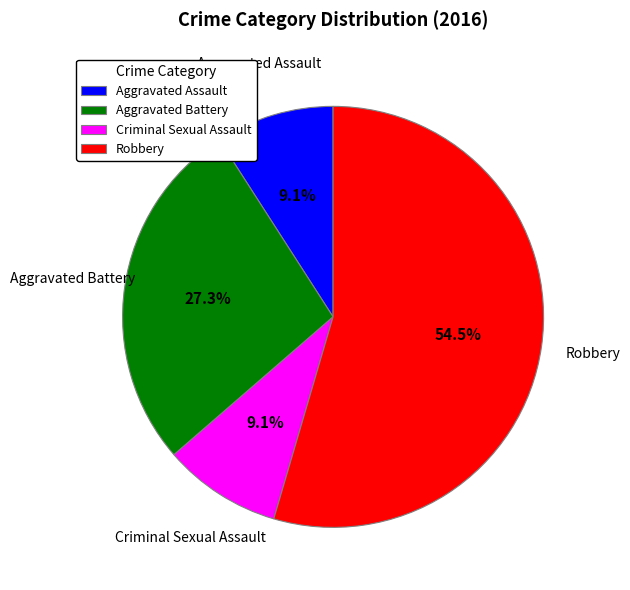

The Robbery slice represents 64% of the pie. True or false?

False